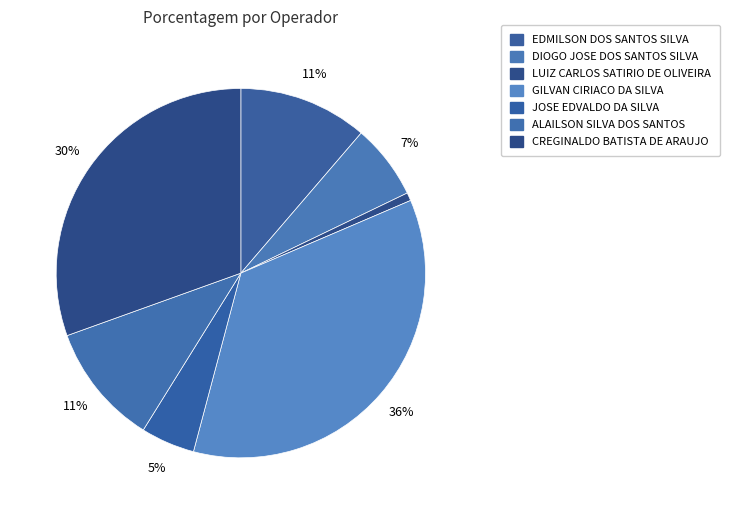

Which slice is the smallest?

LUIZ CARLOS SATIRIO DE OLIVEIRA